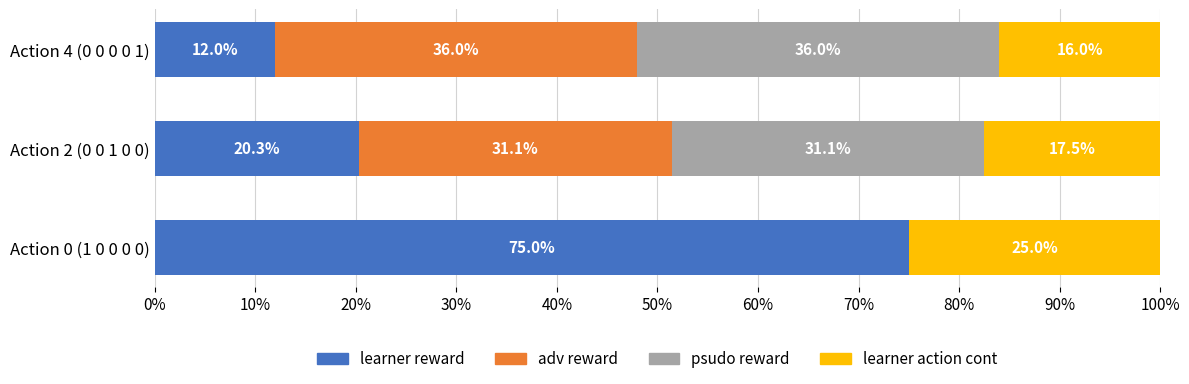

Which category has the highest value in the learner reward series?

Action 0 (1 0 0 0 0)